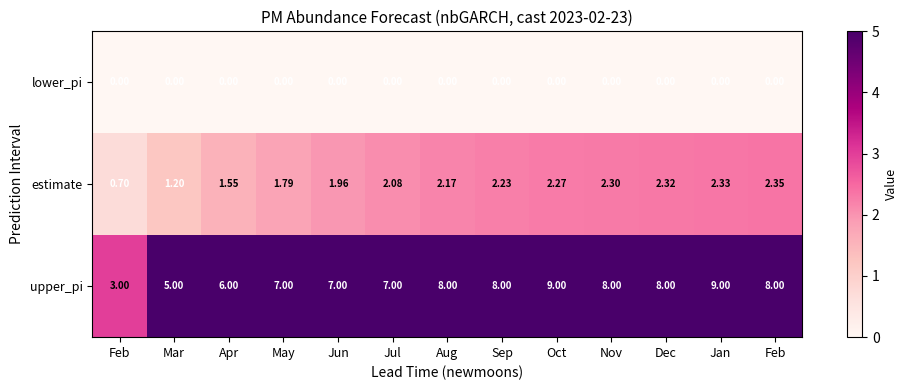

Count the number of data series in this chart.

3